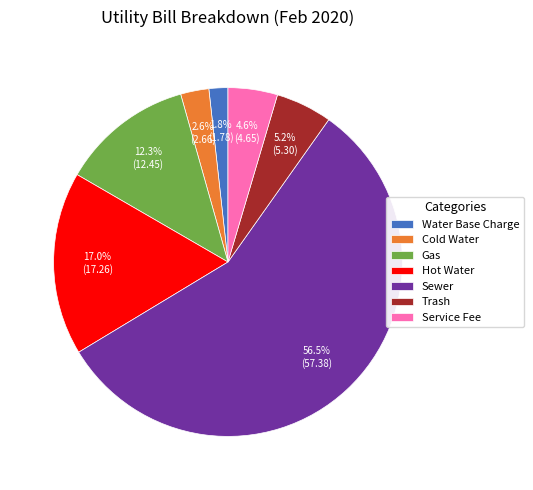

What percentage is the Cold Water slice, to the nearest percent?

3%